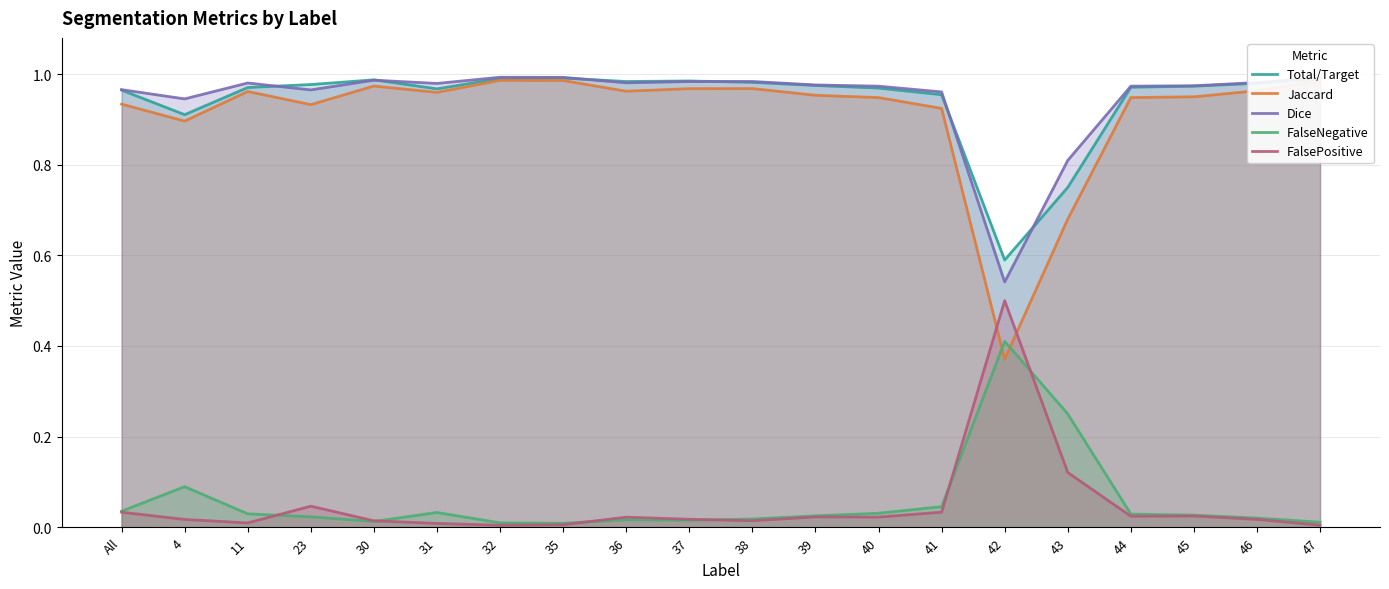

Which series has the largest total across all categories?

Dice